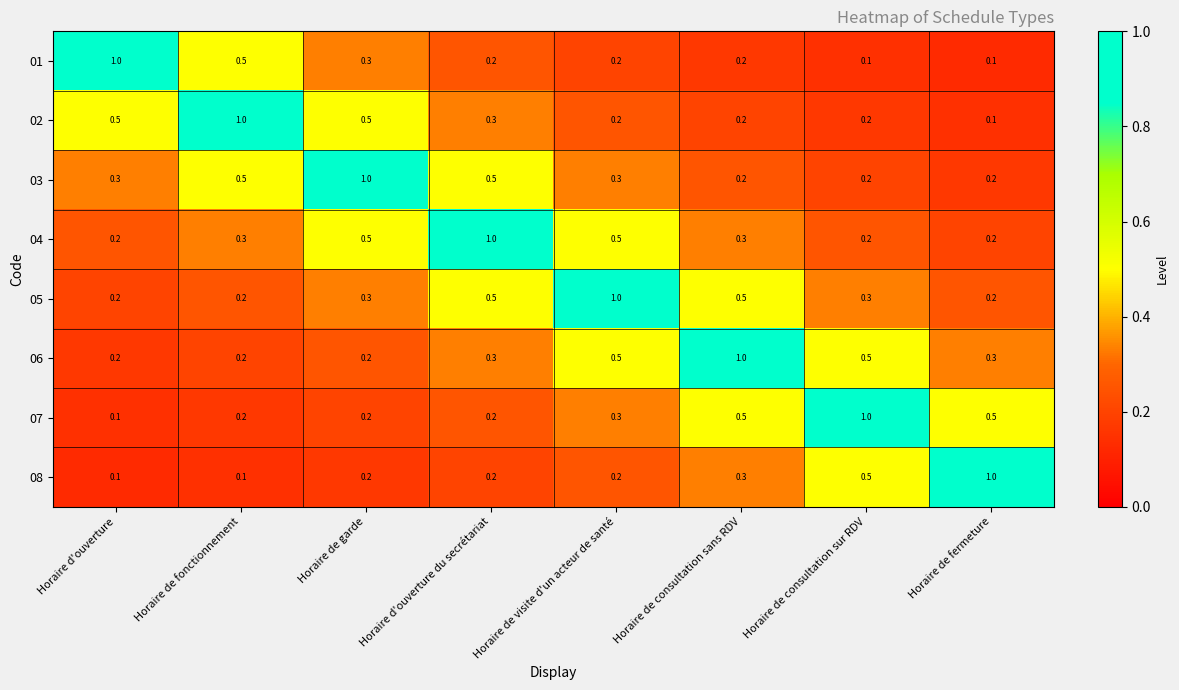

What is the difference between the second highest and minimum values in the 07 series?

0.4